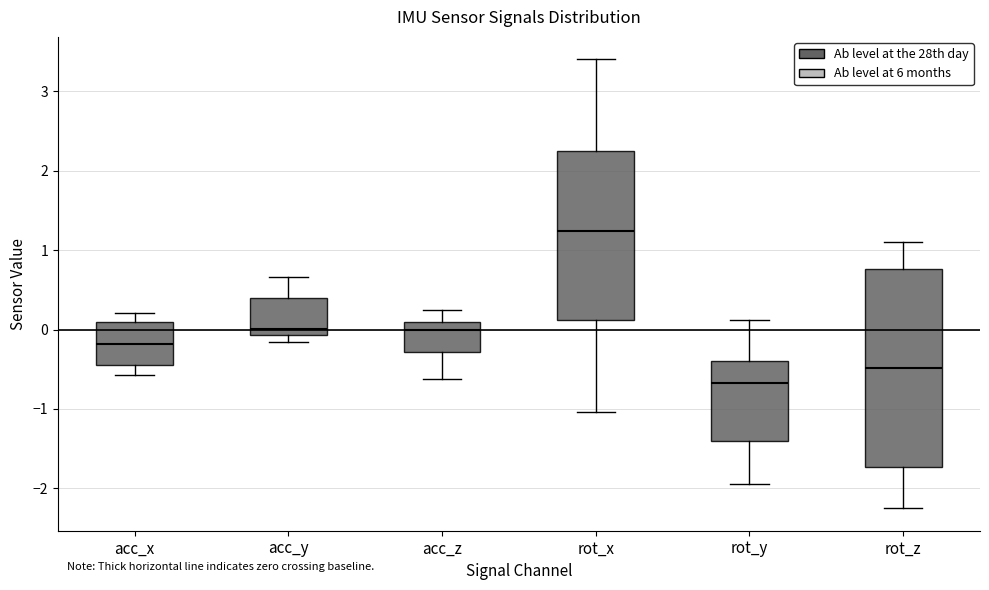

Reading left to right, transcribe this box plot: for each box, give where its median line is, the range the box spans, and where its two whiskers end, as read against the y-axis. The values are not printed on the chart, so give them approximately, as read against the axis.

acc_x: median -0.2, box -0.4 to 0.1, whiskers -0.6 to 0.2
acc_y: median 0.0, box -0.1 to 0.4, whiskers -0.2 to 0.7
acc_z: median 0.0, box -0.3 to 0.1, whiskers -0.6 to 0.2
rot_x: median 1.2, box 0.1 to 2.2, whiskers -1.0 to 3.4
rot_y: median -0.7, box -1.4 to -0.4, whiskers -1.9 to 0.1
rot_z: median -0.5, box -1.7 to 0.8, whiskers -2.2 to 1.1